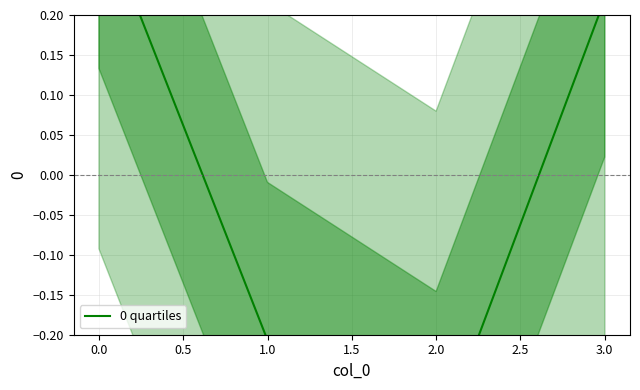

The value at 0.5 is -0.2. True or false?

False